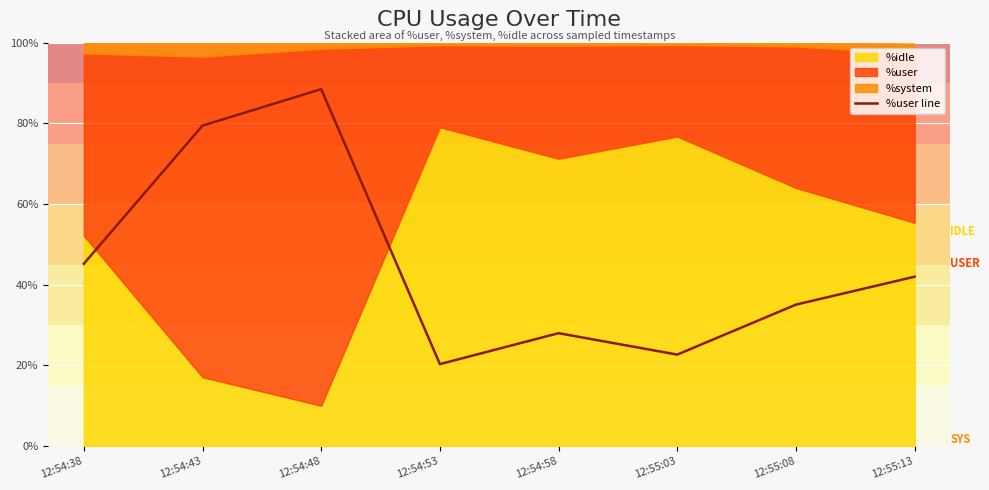

Is it true that the value at 12:54:43 is 141.1?

False